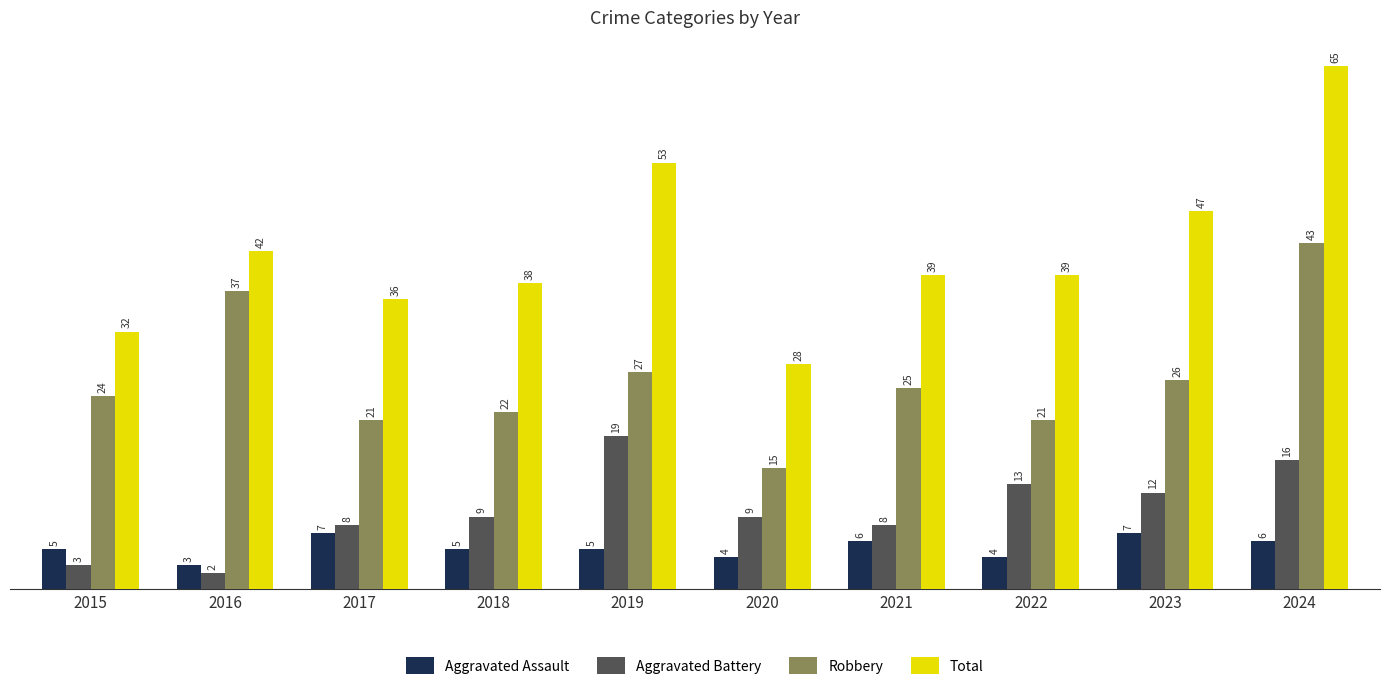

Which series has the largest total across all categories?

Total